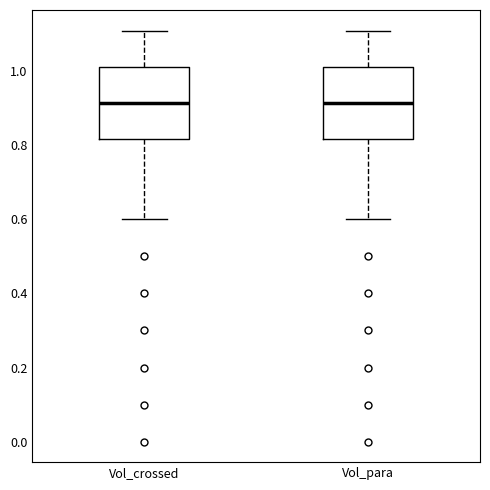

Reading left to right, read every box against the y-axis: the position of its median line, the range the box covers, and the ends of its whiskers. The values are not printed on the chart, so give them approximately, as read against the axis.

Vol_crossed: median 0.92, box 0.82 to 1.02, whiskers 0.60 to 1.12
Vol_para: median 0.92, box 0.82 to 1.02, whiskers 0.60 to 1.12